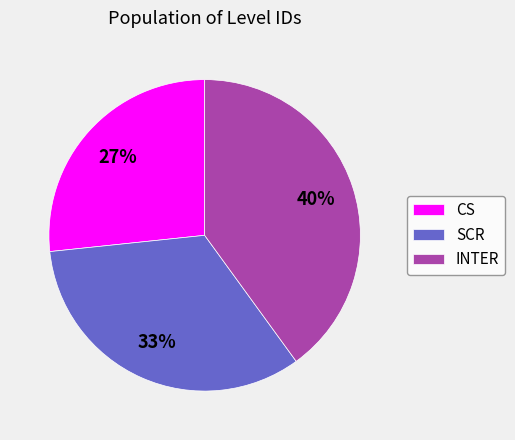

Which has a higher value, INTER or CS?

INTER